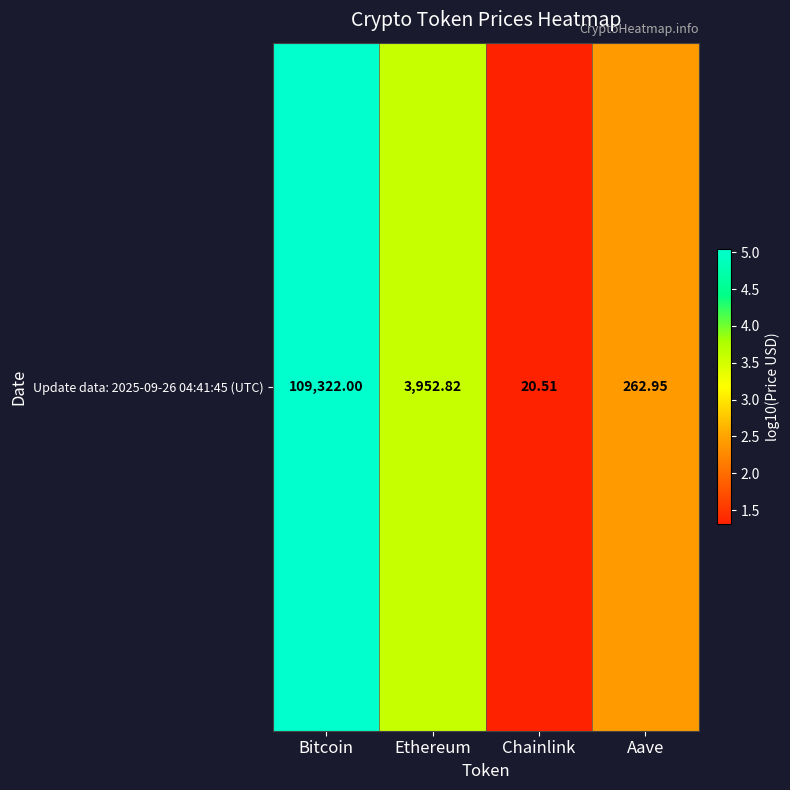

Reading left to right, extract all data points from this chart.

5.0	3.6	1.3	2.4